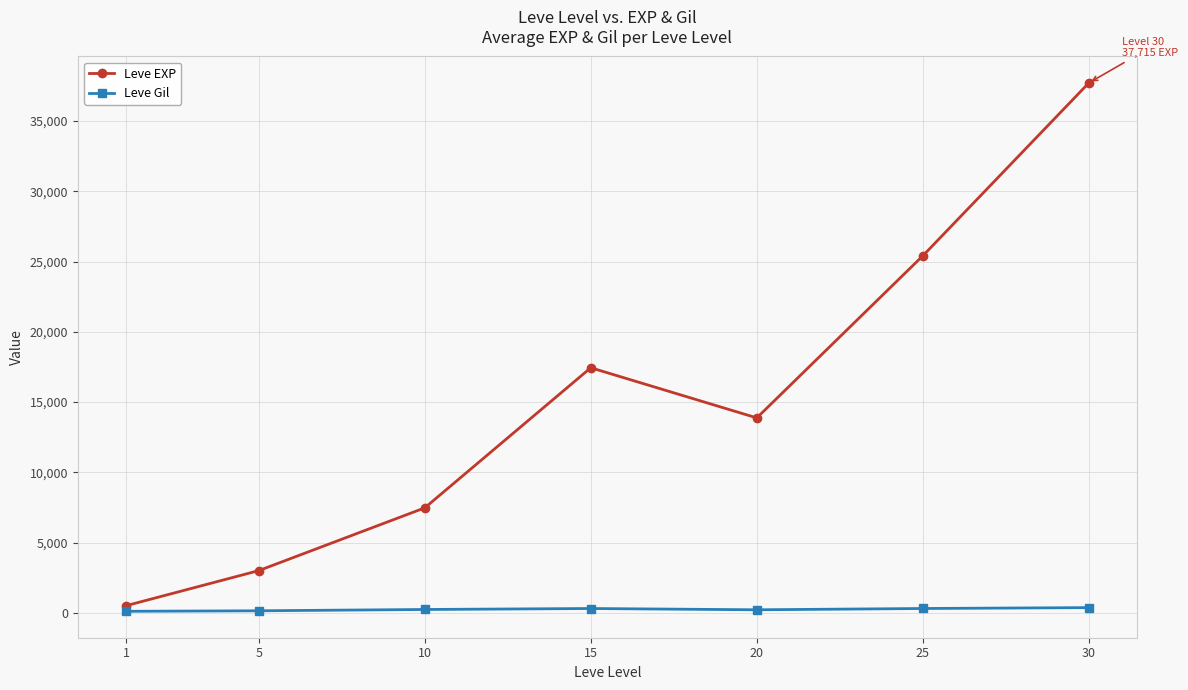

Is the value of Leve EXP at 30 greater than the value of Leve Gil at 25?

Yes